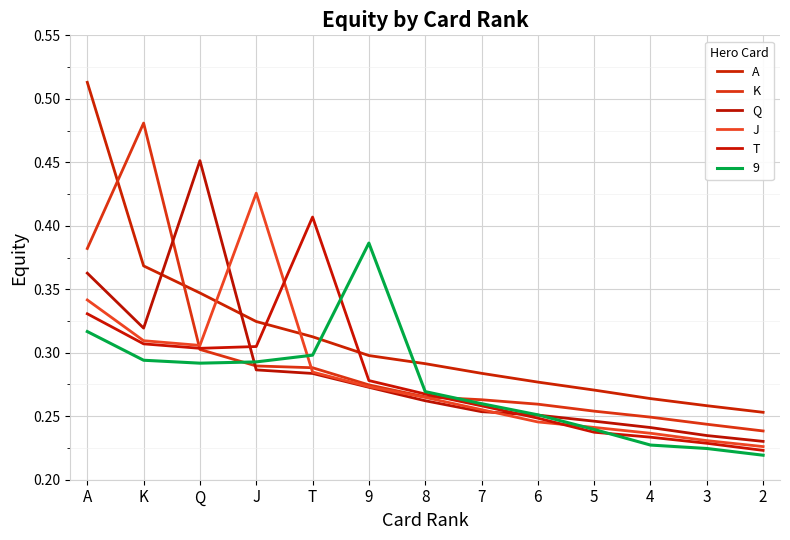

Rank the categories by T value from lowest to highest.

2, 3, 4, 5, 6, 7, 8, 9, Q, J, K, A, T